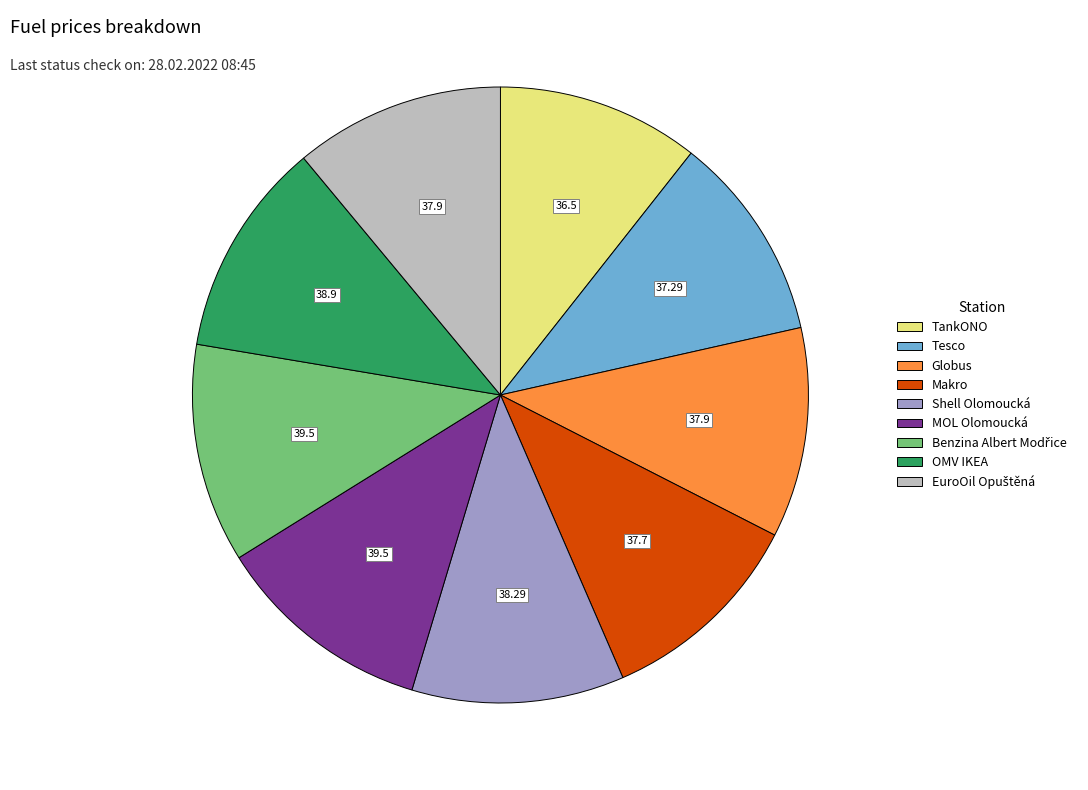

How many segments does this pie chart have?

9